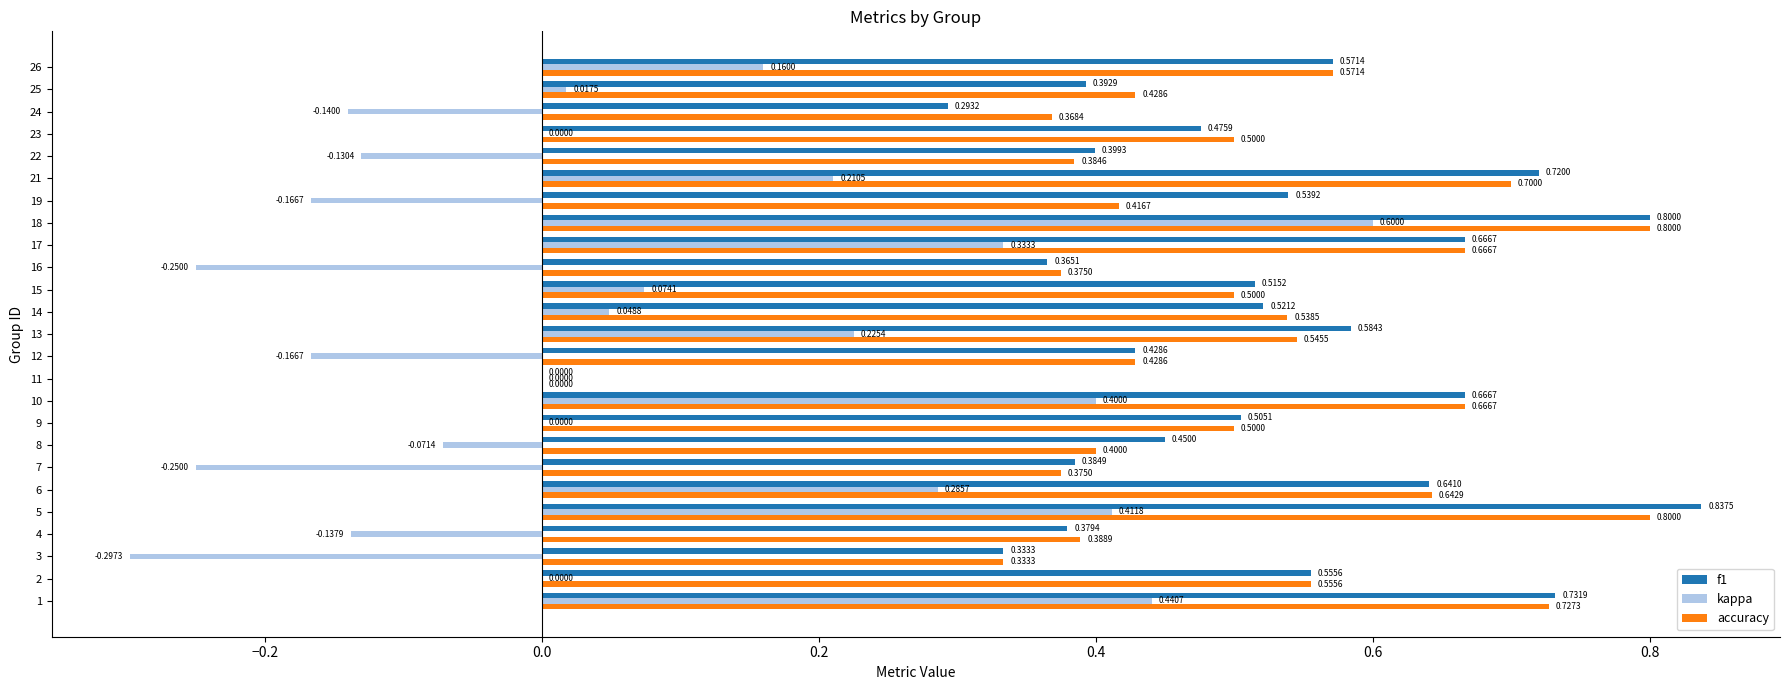

What is the sum of all f1 values?

12.8